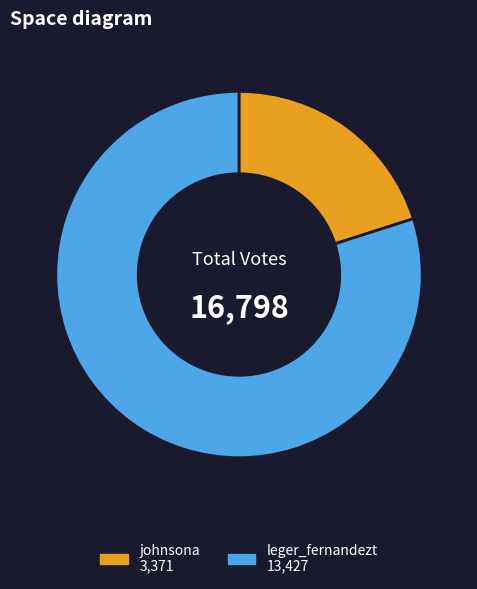

What is the largest slice in the pie chart?

leger_fernandezt